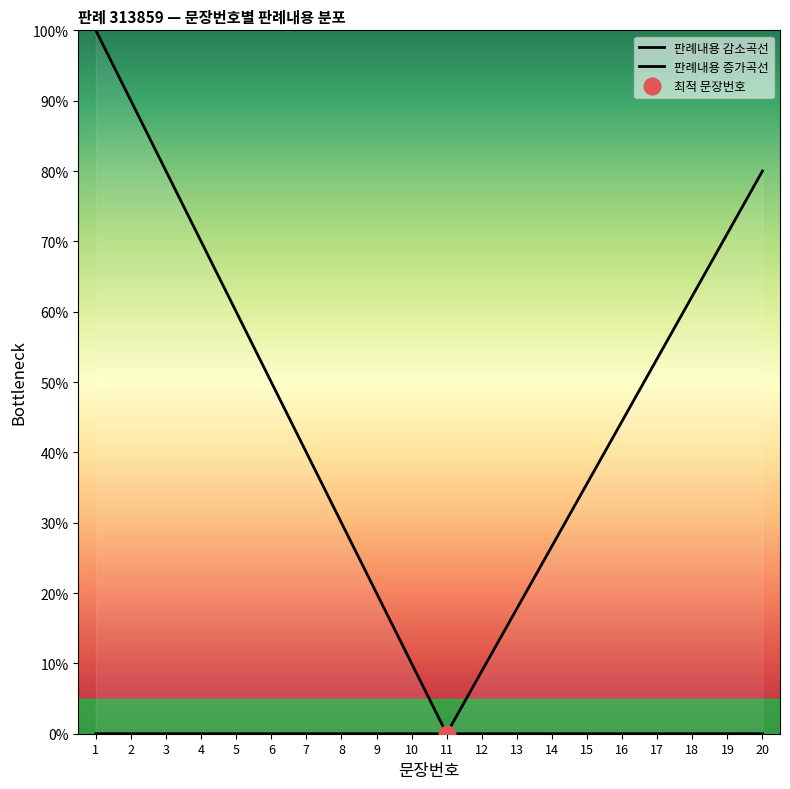

What is the difference between the highest and lowest values at 13?

17.8